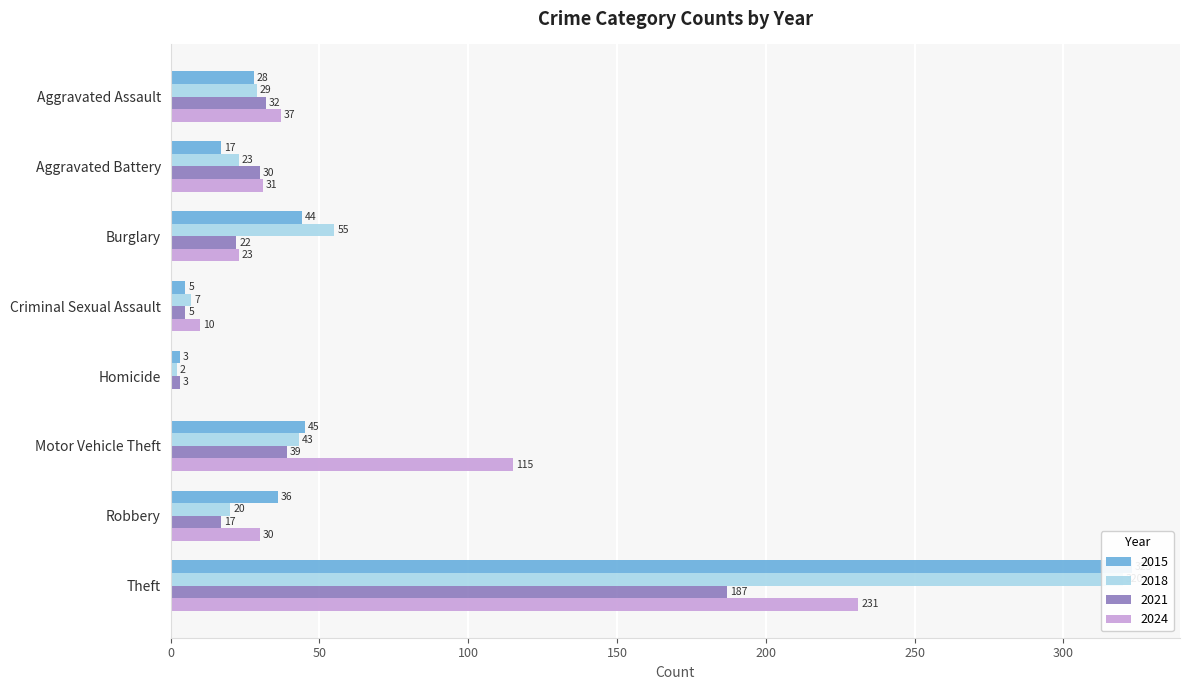

Reading right to left, what are all the values shown in this chart?

2015: Theft=323	Robbery=36	Motor Vehicle Theft=45	Homicide=3	Criminal Sexual Assault=5	Burglary=44	Aggravated Battery=17	Aggravated Assault=28
2018: Theft=320	Robbery=20	Motor Vehicle Theft=43	Homicide=2	Criminal Sexual Assault=7	Burglary=55	Aggravated Battery=23	Aggravated Assault=29
2021: Theft=187	Robbery=17	Motor Vehicle Theft=39	Homicide=3	Criminal Sexual Assault=5	Burglary=22	Aggravated Battery=30	Aggravated Assault=32
2024: Theft=231	Robbery=30	Motor Vehicle Theft=115	Homicide=0	Criminal Sexual Assault=10	Burglary=23	Aggravated Battery=31	Aggravated Assault=37